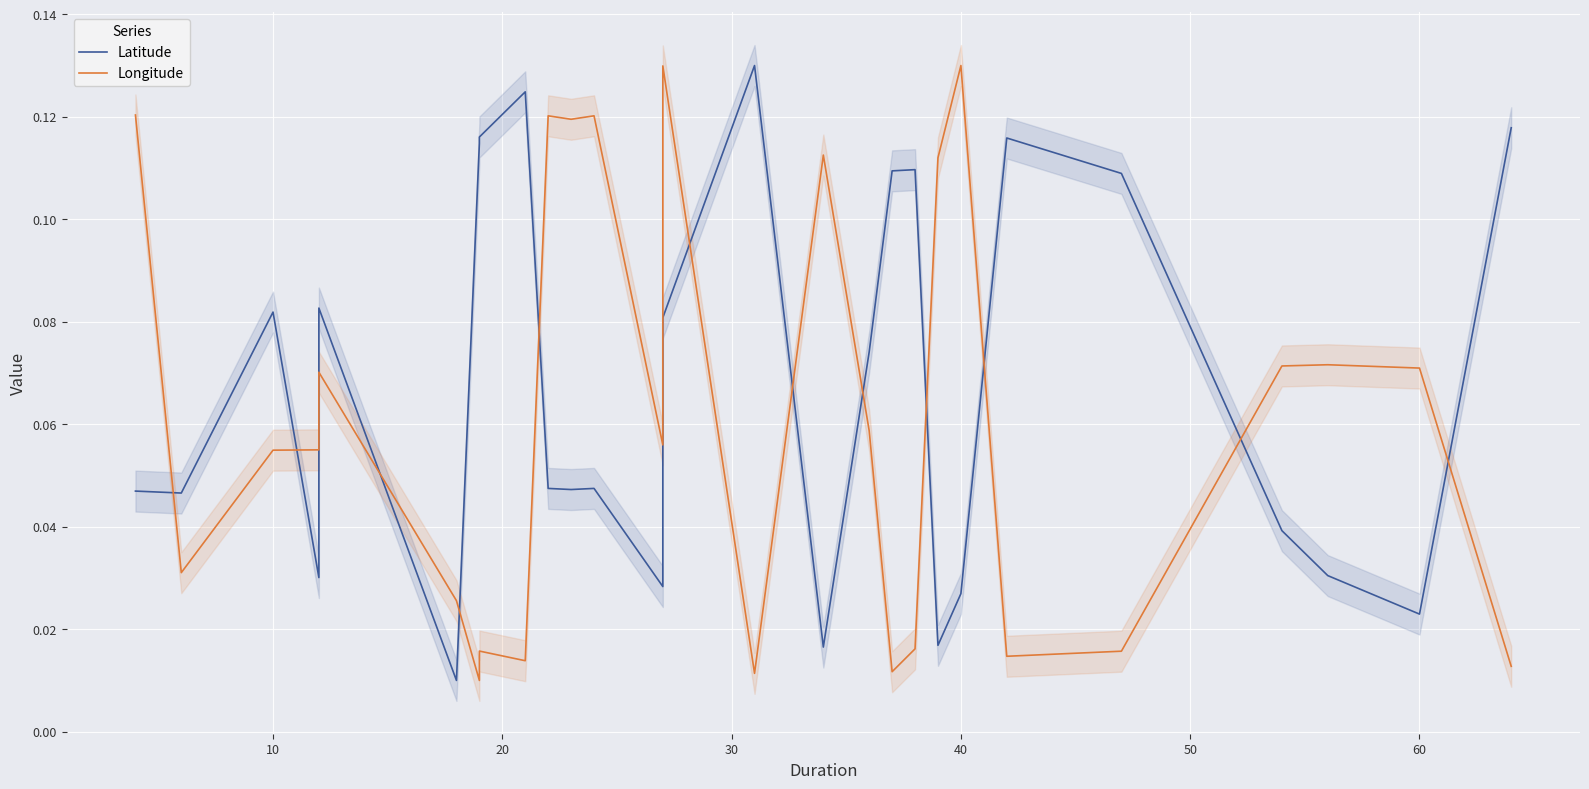

What is the sum of all Latitude values?

1.9